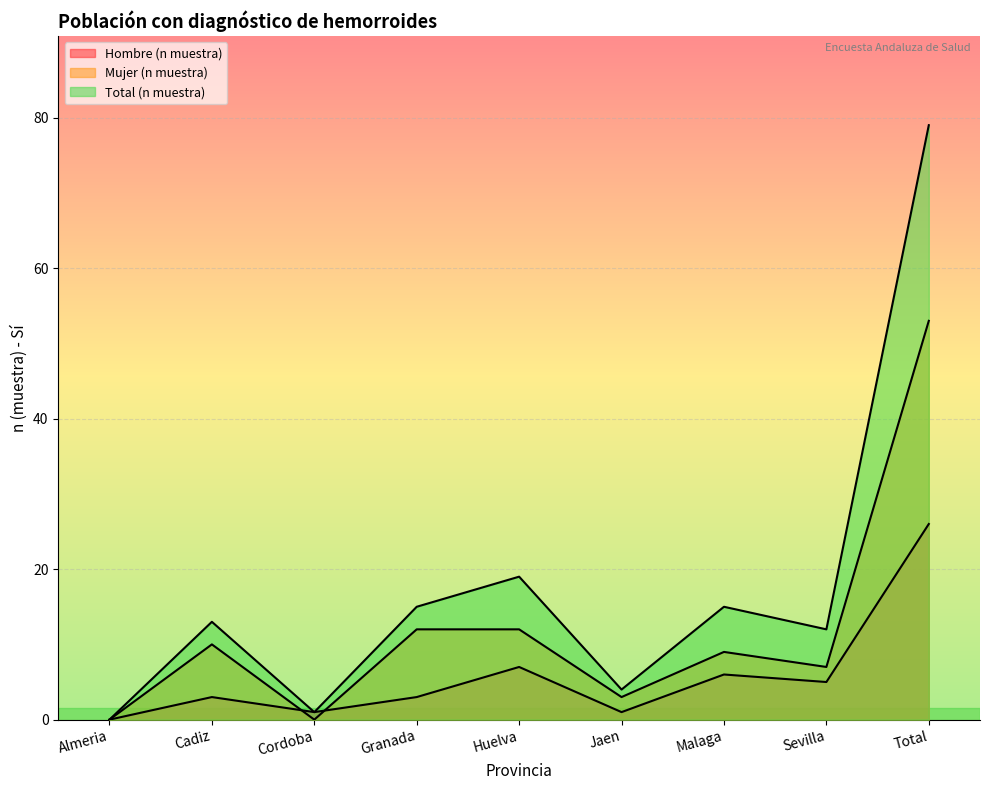

Is it true that Total (n muestra) equals 1 at Cordoba?

True